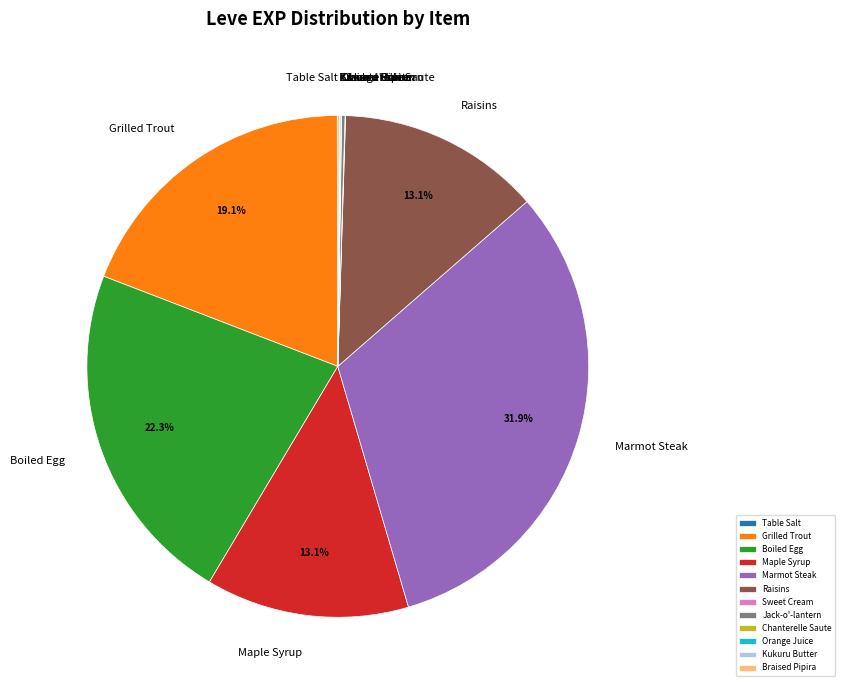

The Marmot Steak slice represents 32% of the pie. True or false?

True